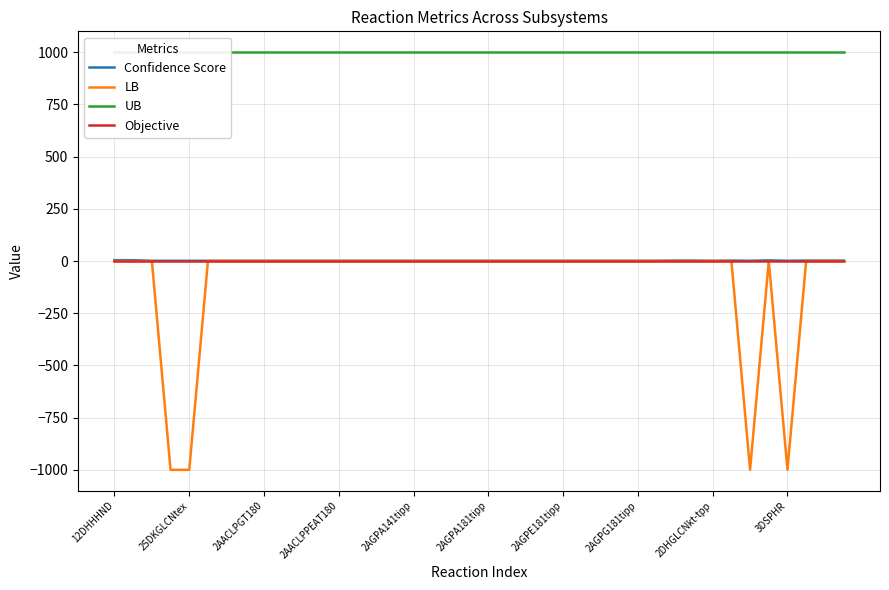

How many lines are shown in the chart?

4